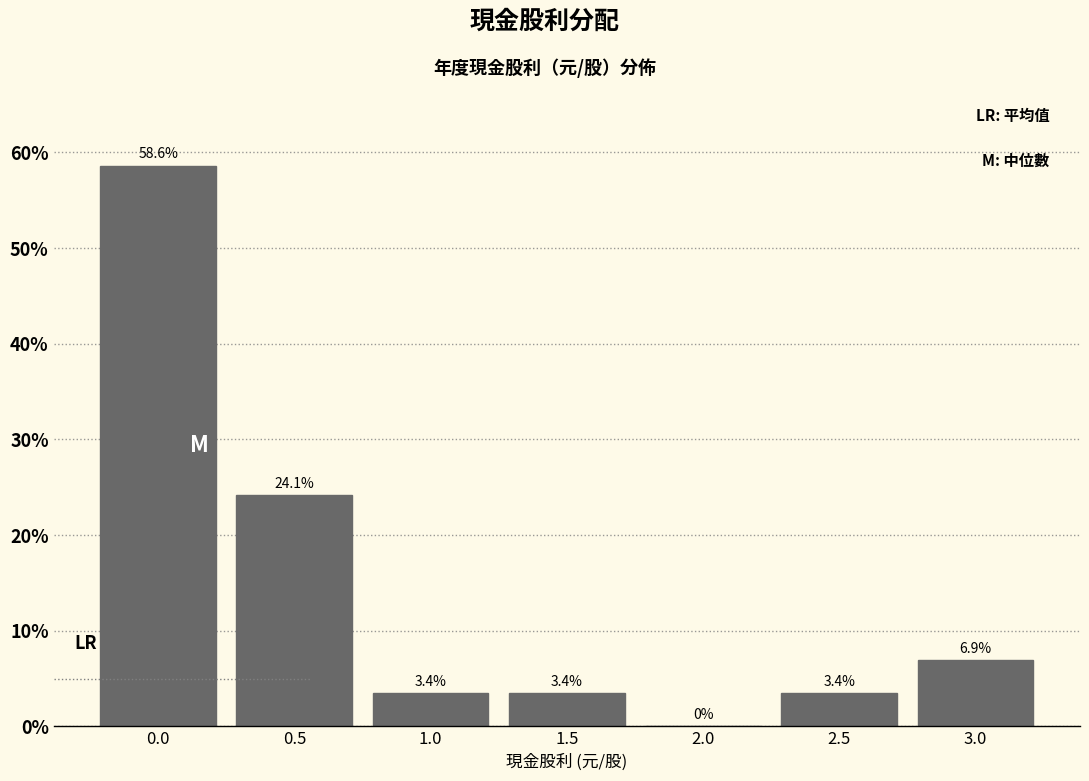

Reading right to left, extract all data points from this chart.

3.0=6.9	2.5=3.4	2.0=0.0	1.5=3.4	1.0=3.4	0.5=24.1	0.0=58.6